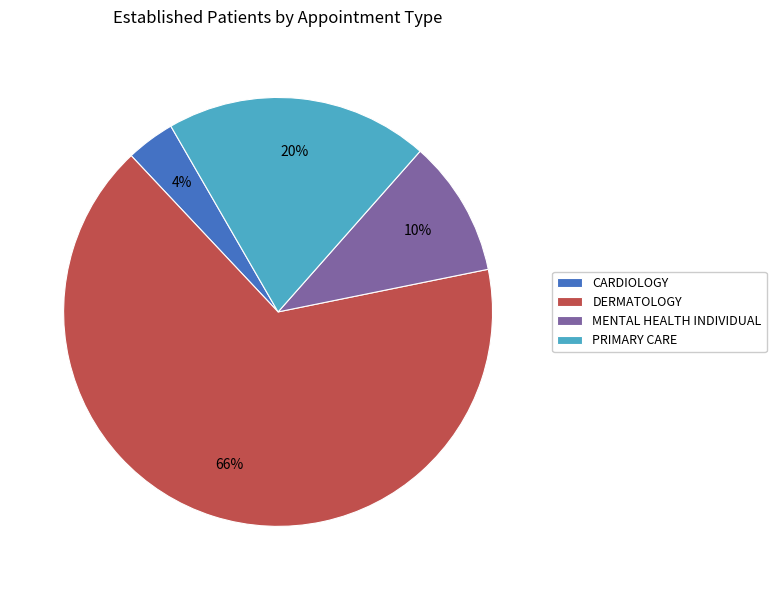

To the nearest percent, what is the difference between the PRIMARY CARE and MENTAL HEALTH INDIVIDUAL slice percentages?

10%